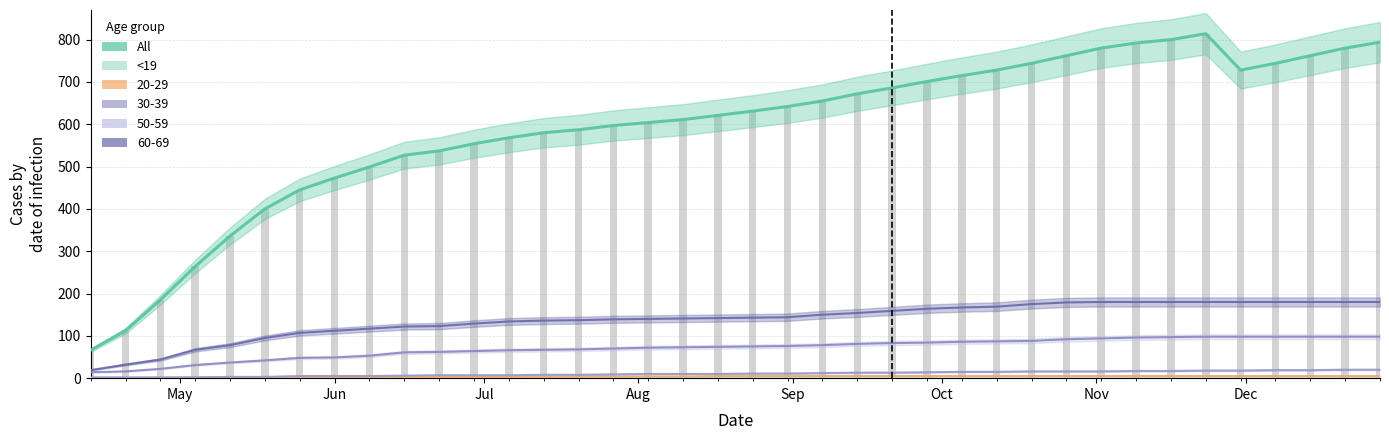

What position from the left is 2020-12-07?

35